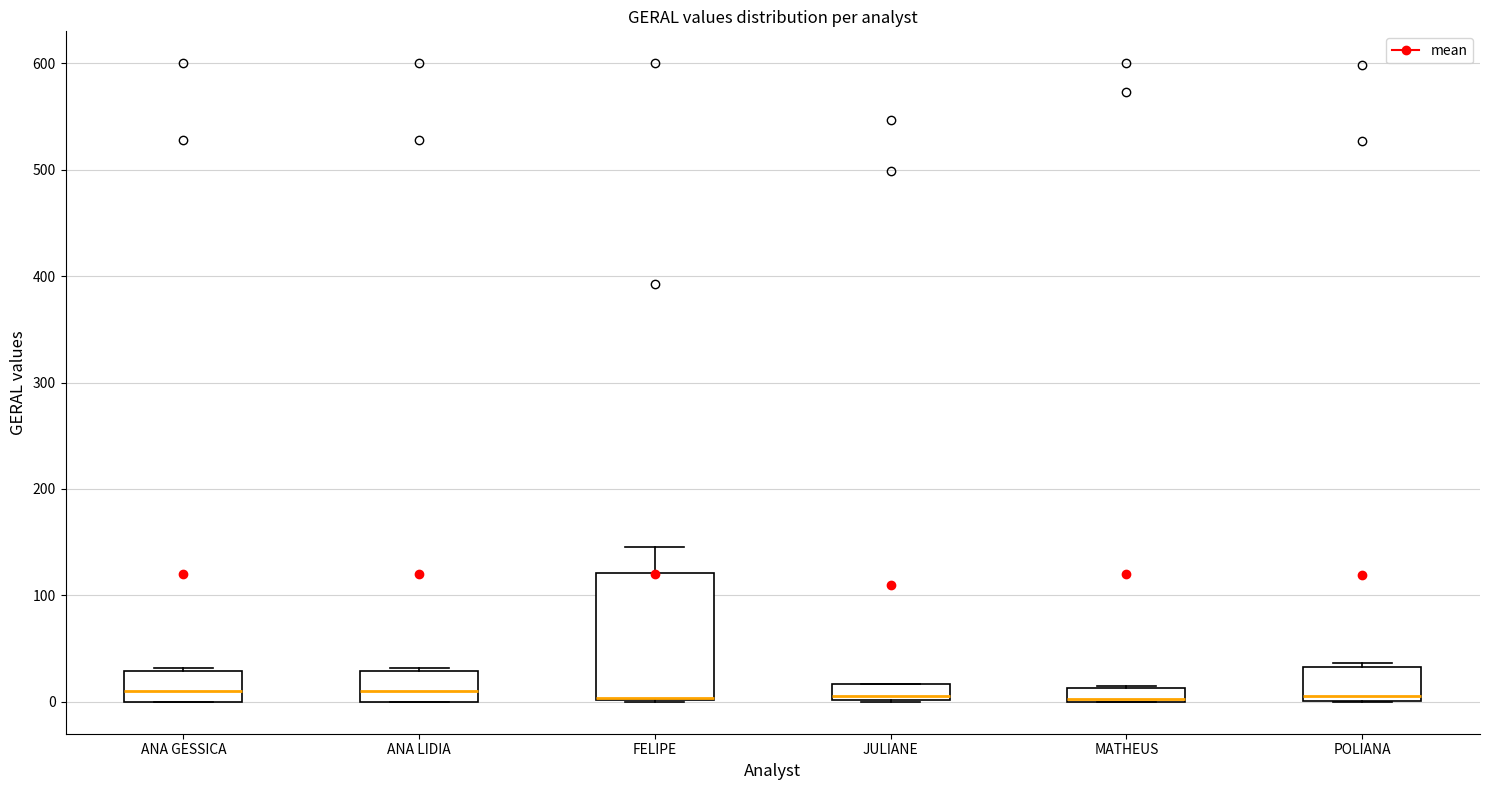

Where is the lower edge of the box for ANA LIDIA on the y-axis? The values are not printed on the chart, so give them approximately, as read against the axis.

0